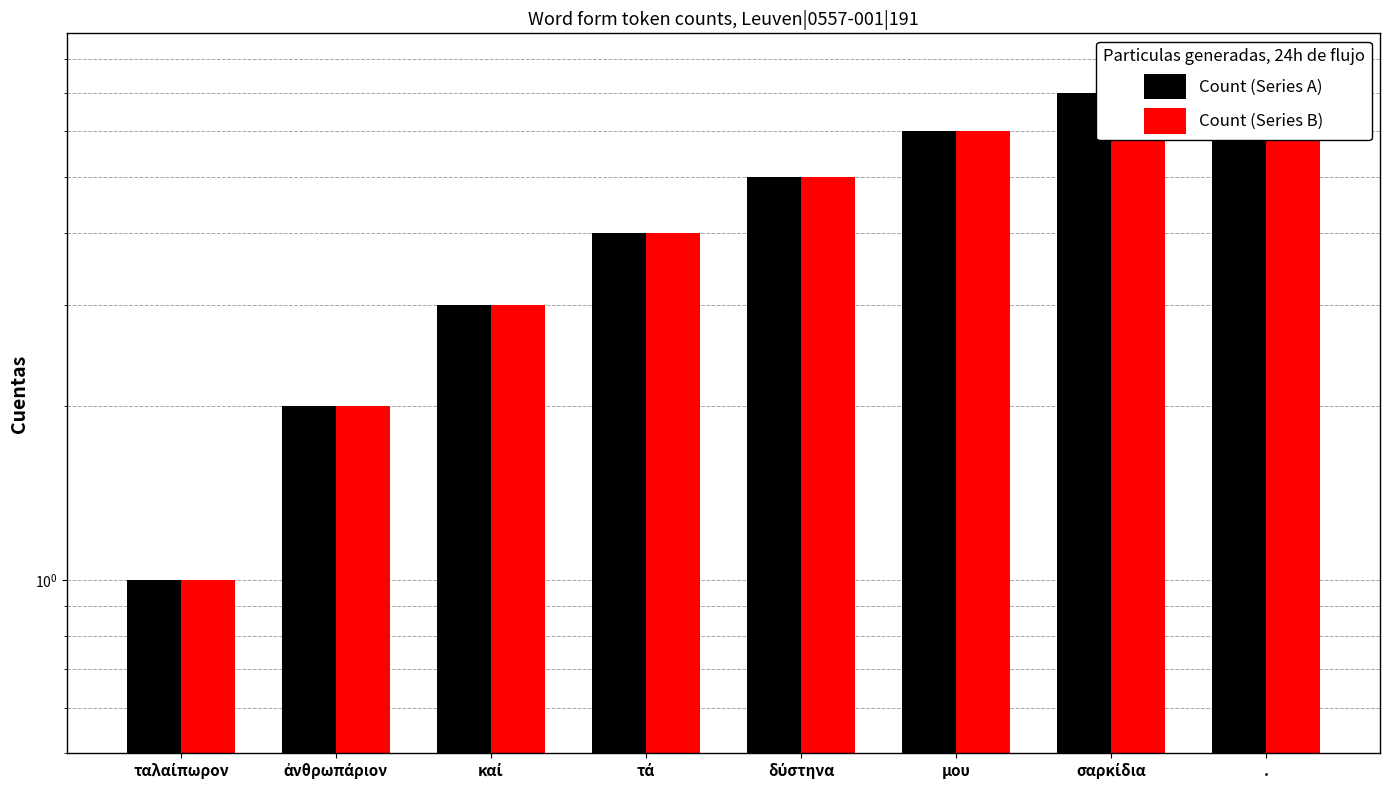

Reading left to right, list all the values displayed in this chart.

Count (Series A): 1	2	3	4	5	6	7	8
Count (Series B): 1	2	3	4	5	6	7	8